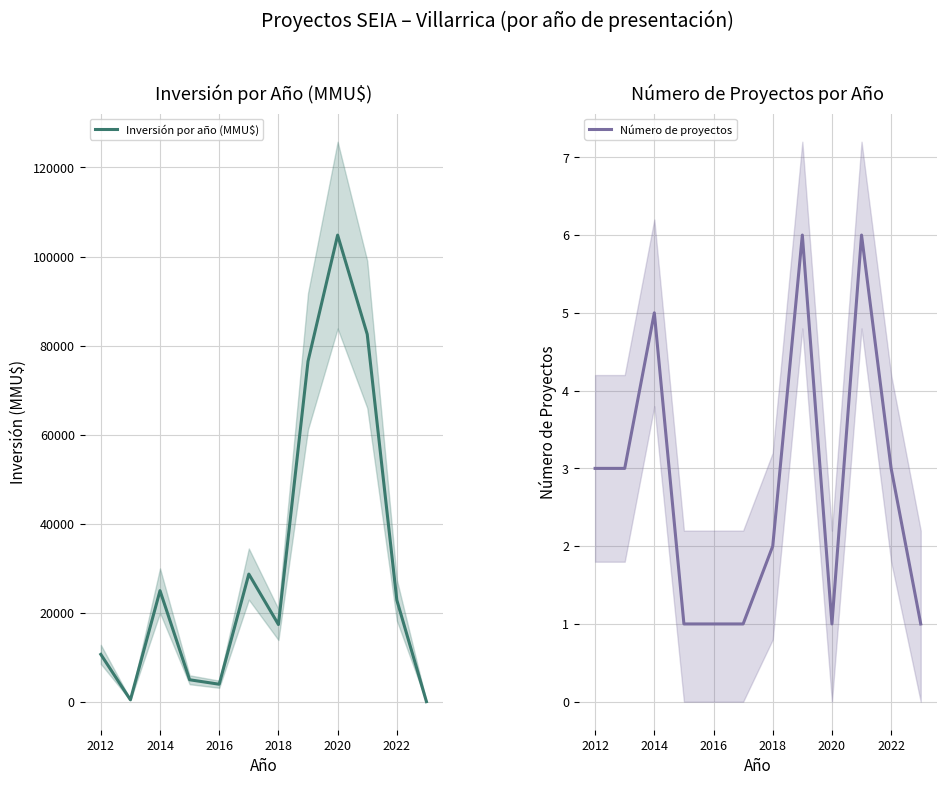

At how many categories does at least one series exceed 42489?

3